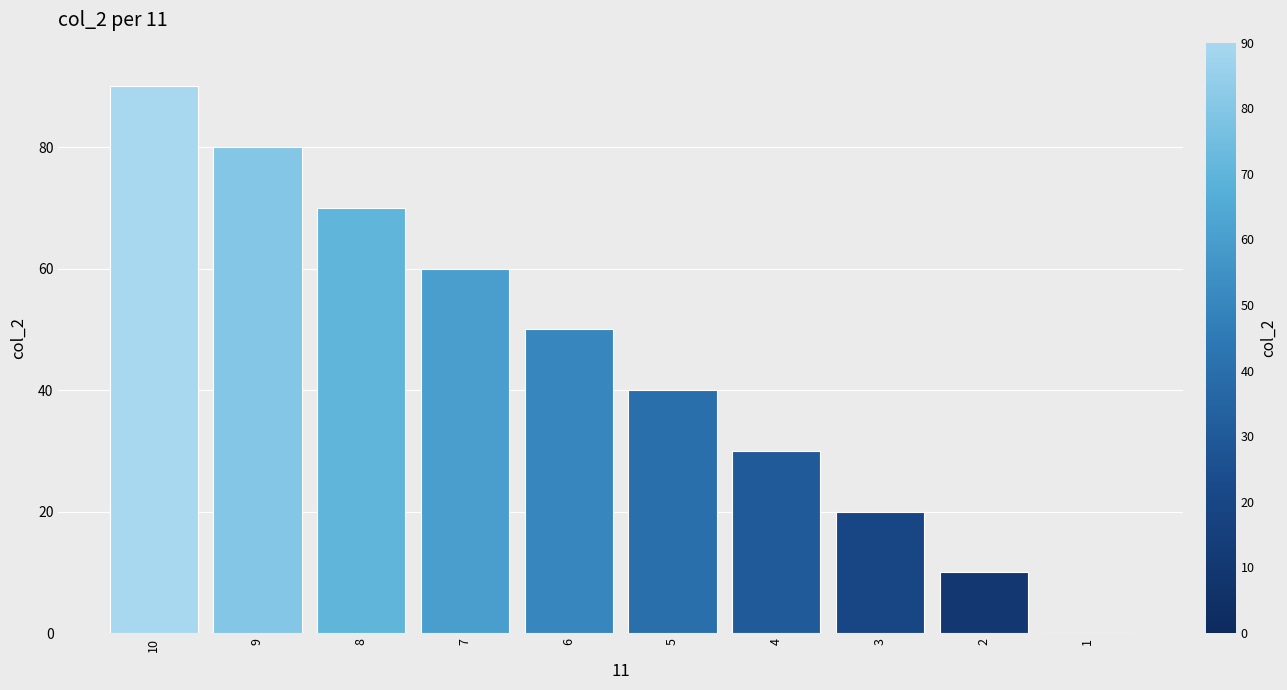

How many values are above zero?

9